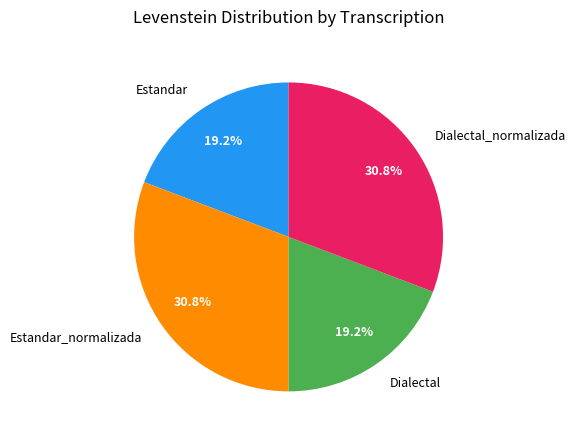

Does Dialectal_normalizada represent more than half of the total?

No